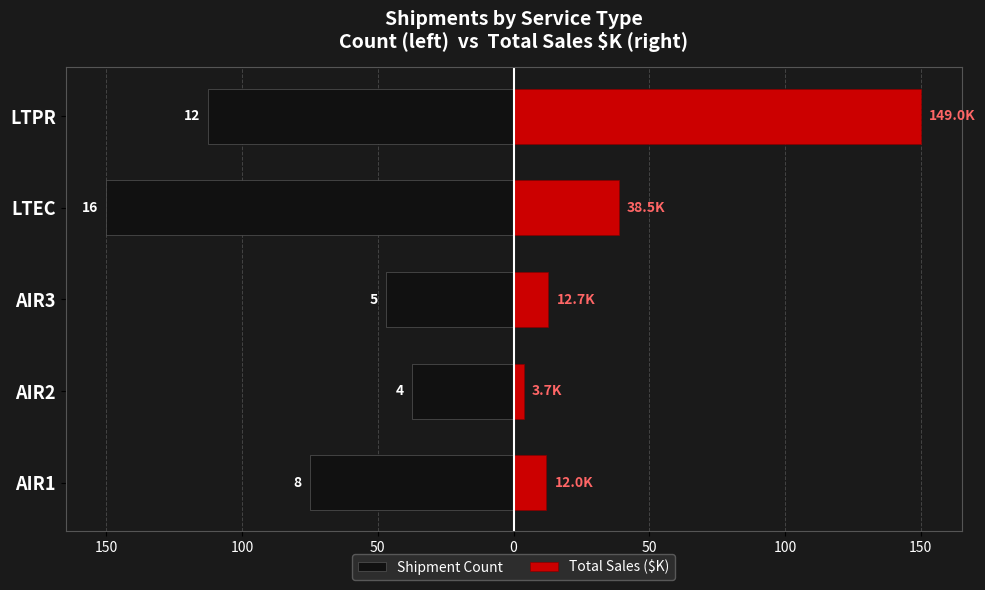

Count the number of data series in this chart.

2